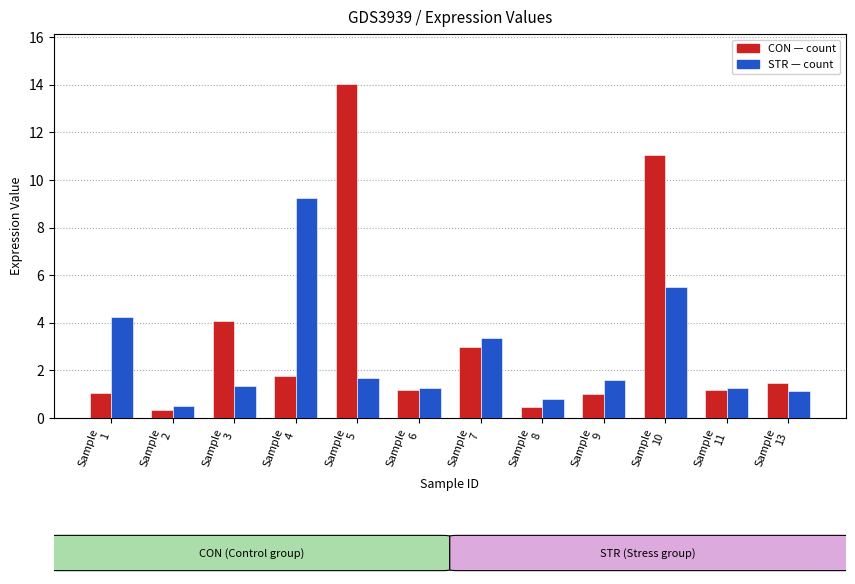

What is the greatest value displayed?

14.0